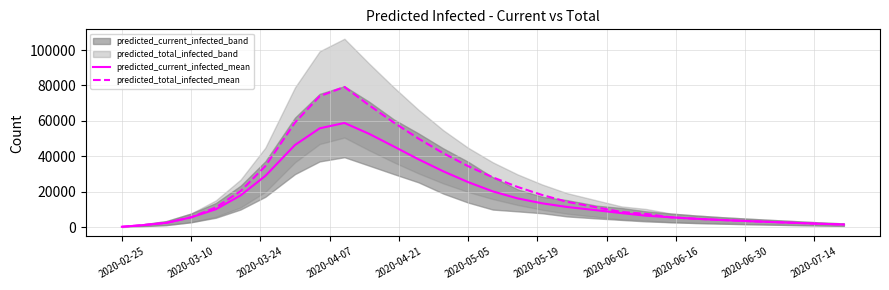

What is the highest value of the predicted_current_infected_mean series?

58817